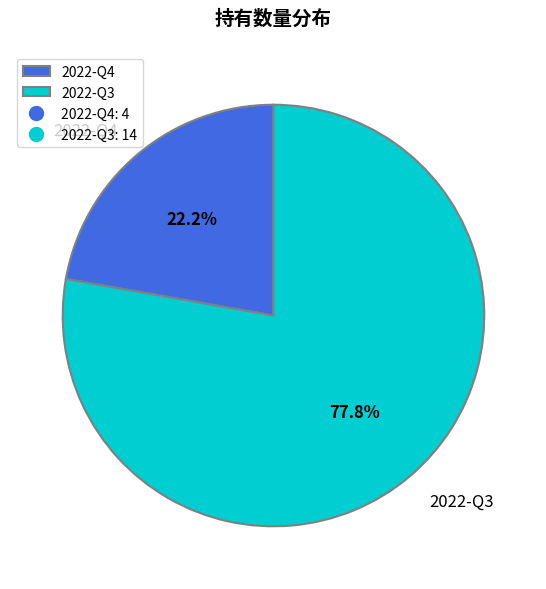

How many slices are in this pie chart?

2